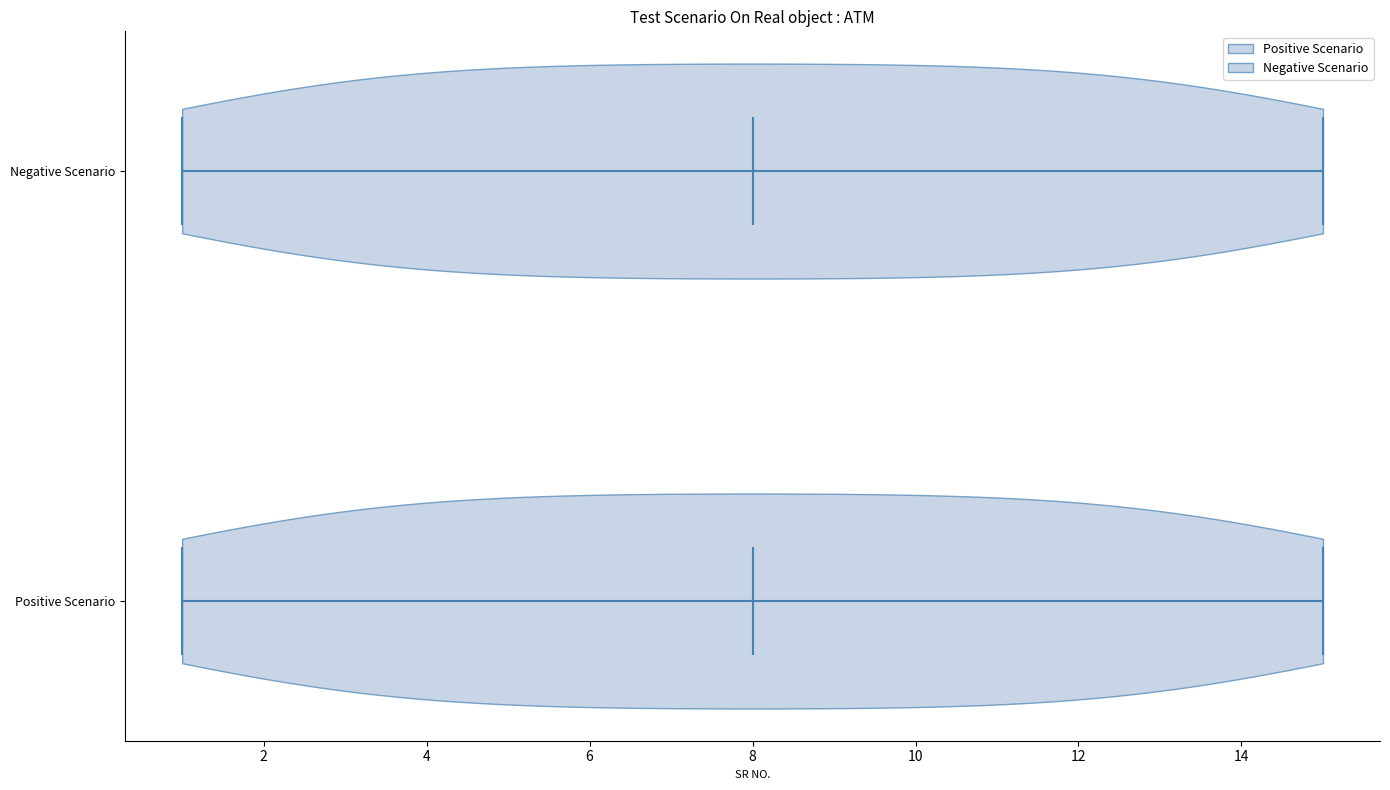

What is the highest point the violin for Negative Scenario reaches on the x-axis? The values are not printed on the chart, so give them approximately, as read against the axis.

15